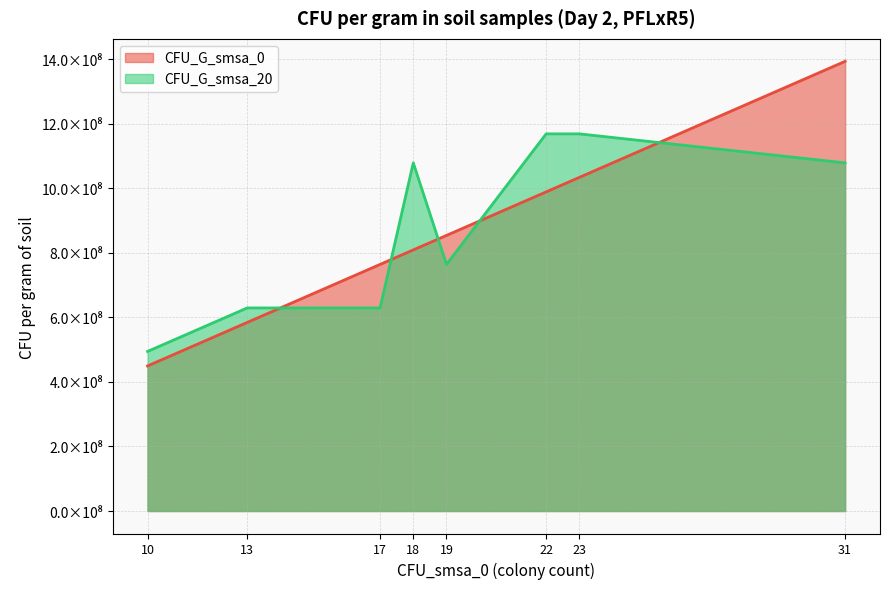

At how many categories does at least one series exceed 976234737?

4